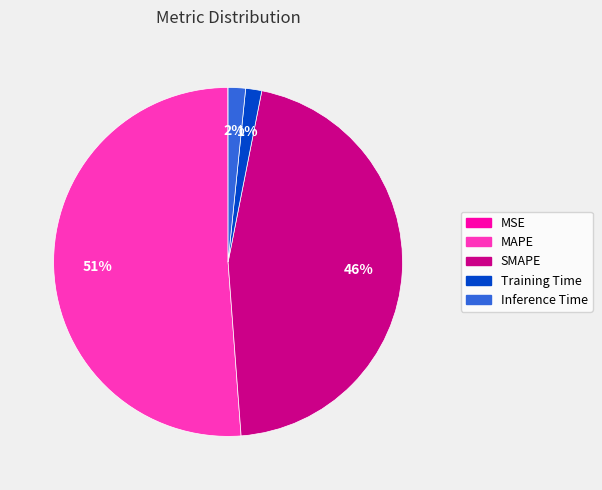

Do SMAPE and Training Time together represent more than half of the pie?

No